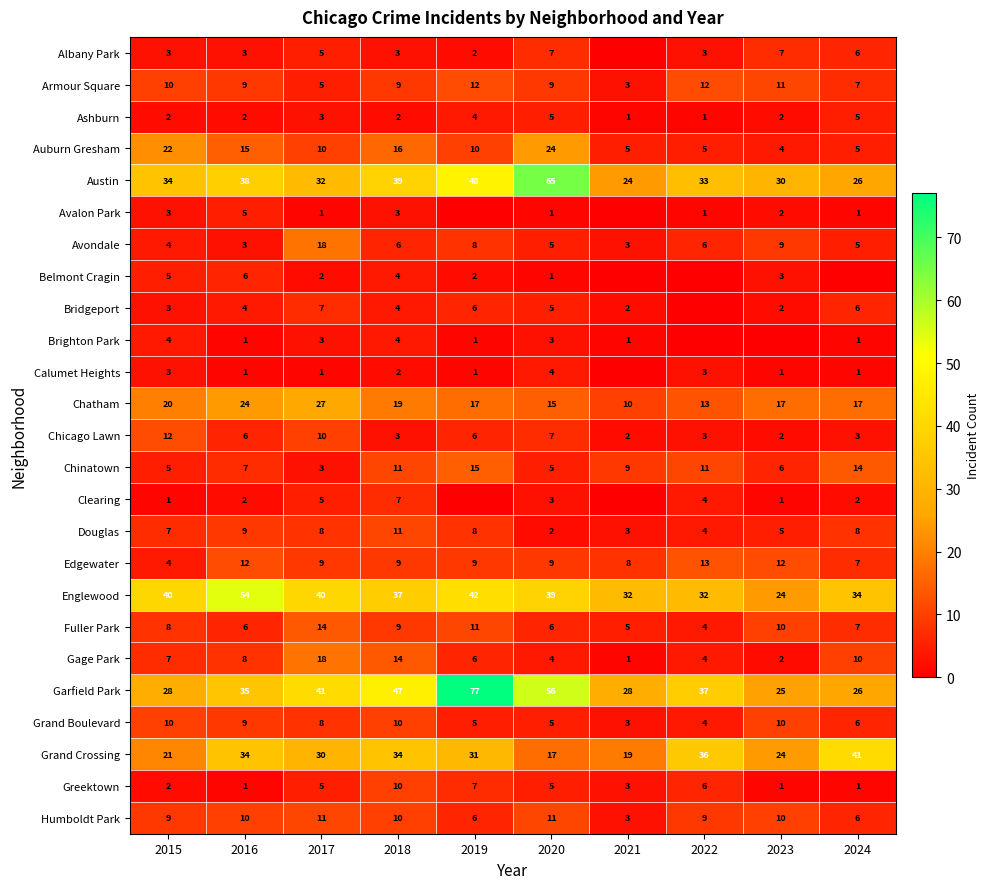

Which has a higher value, 2019 or 2015?

2015